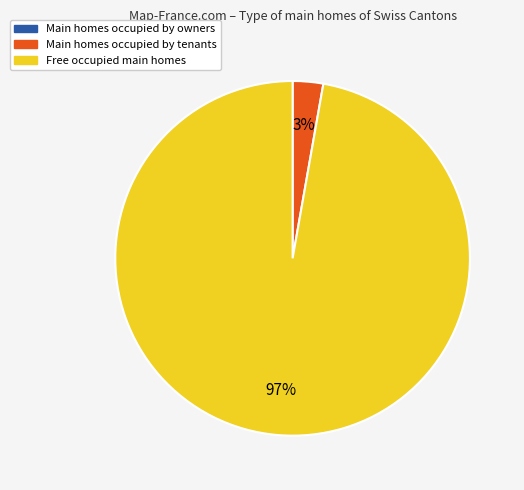

Combined, do Main homes occupied by tenants and Free occupied main homes account for over 50%?

Yes